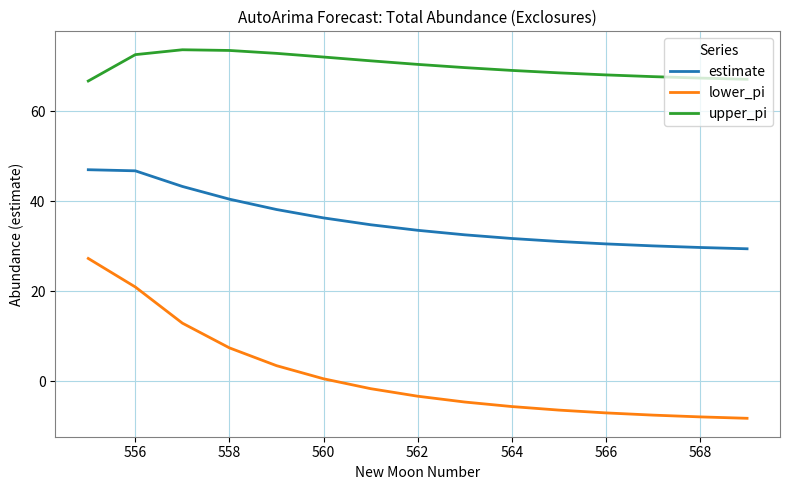

Which series has the largest total across all categories?

upper_pi